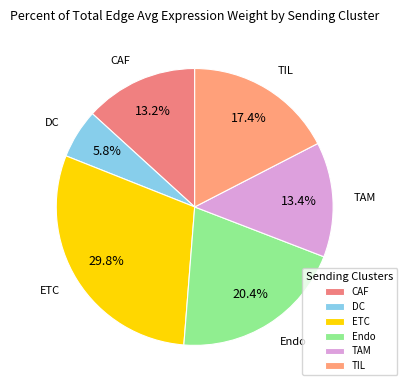

To the nearest percent, what portion does DC represent?

6%